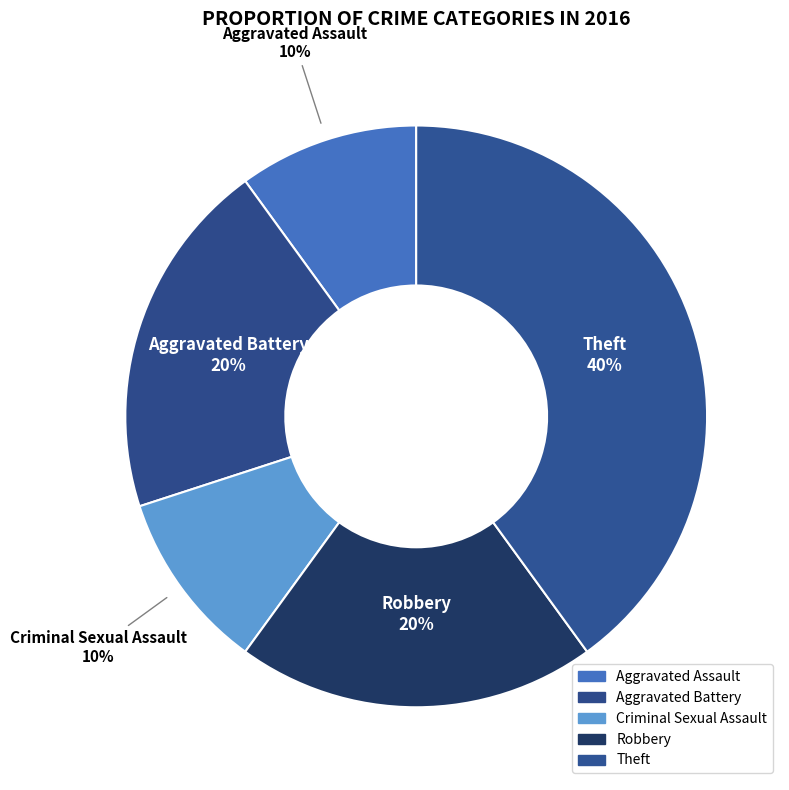

Does Criminal Sexual Assault account for over 50% of the chart?

No